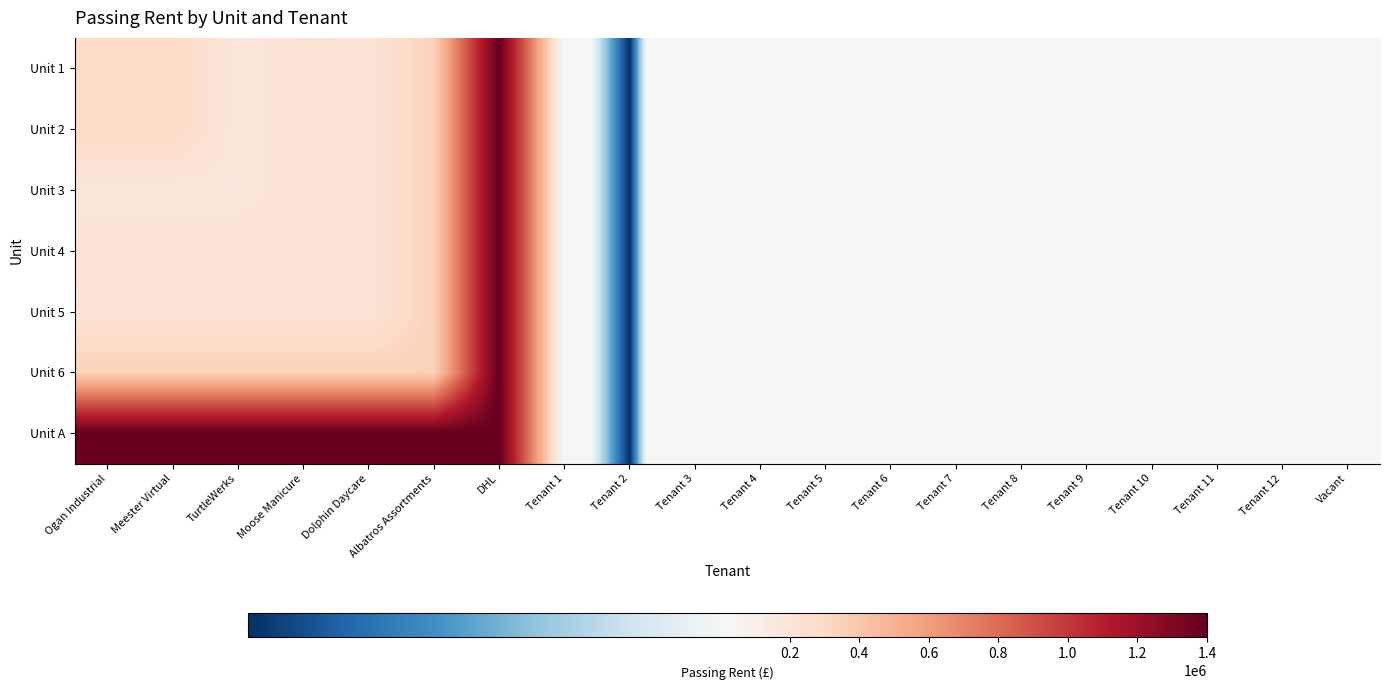

How many categories are shown in the chart?

20